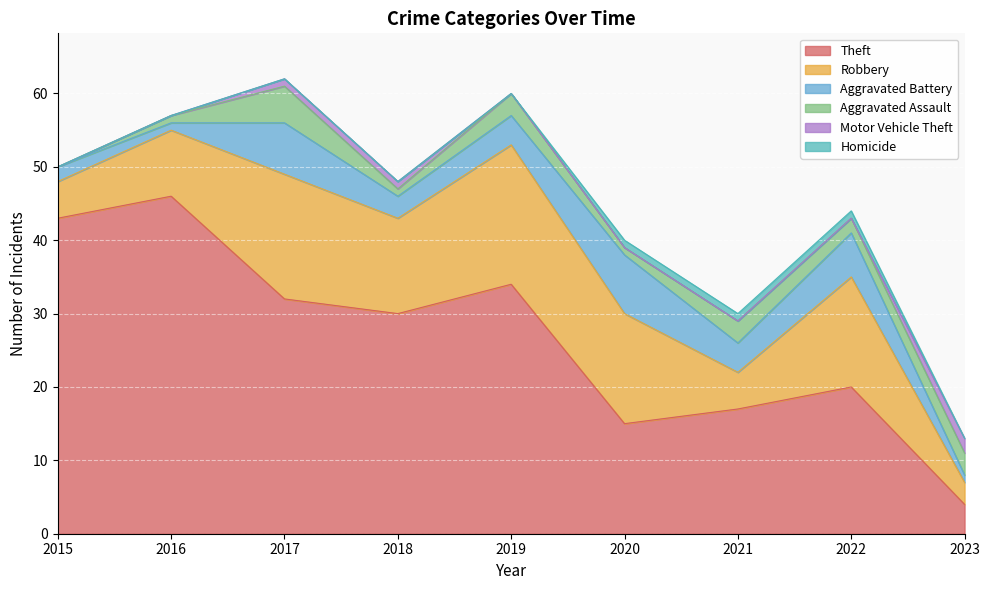

How many values in the Theft series exceed 30?

4